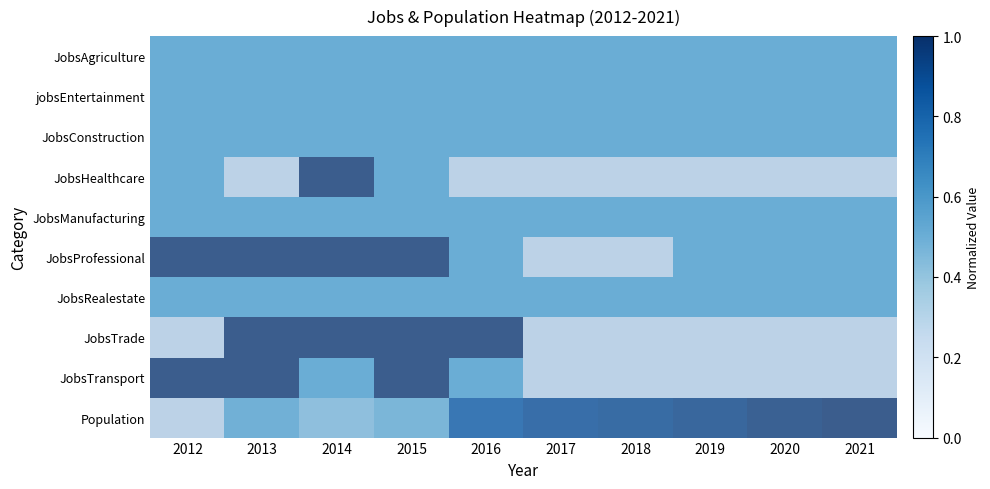

True or false: JobsManufacturing has a value of 0.5 at 2018.

True